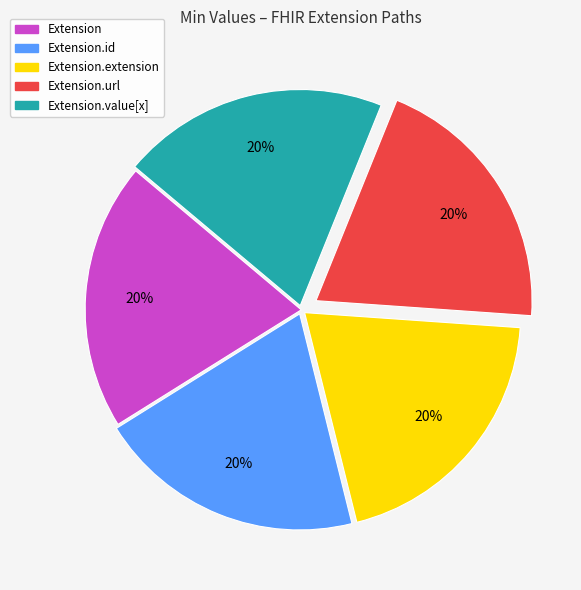

How many segments does this pie chart have?

5